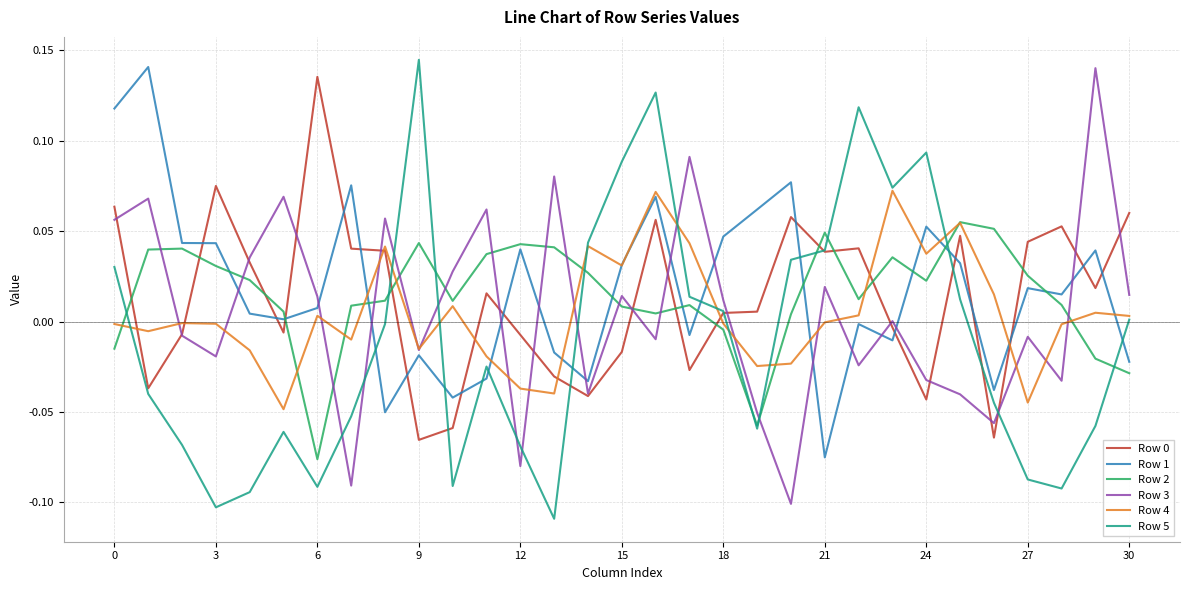

Which series has the largest range (max minus min)?

Row 5